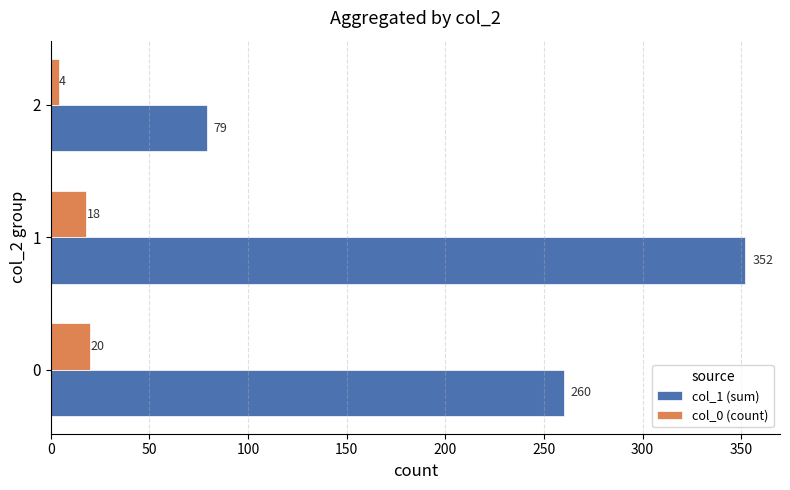

Rank the series by their maximum value, from lowest to highest.

col_0 (count), col_1 (sum)